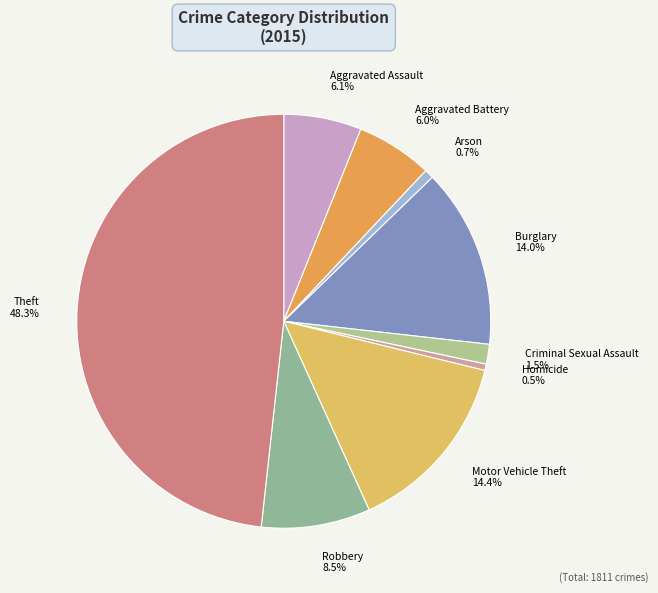

Does Robbery account for over 50% of the chart?

No